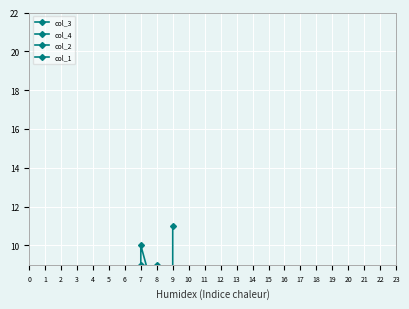

Which series has the widest spread of values?

col_4